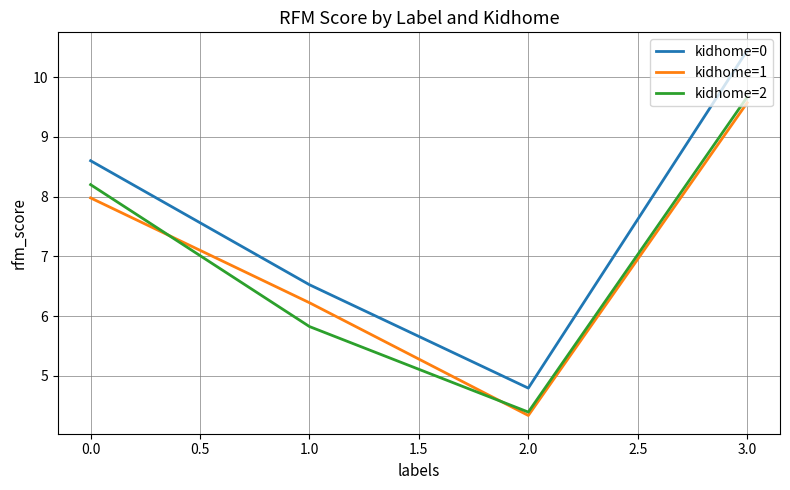

Is it true that kidhome=2 equals 8.2 at 0.0?

True